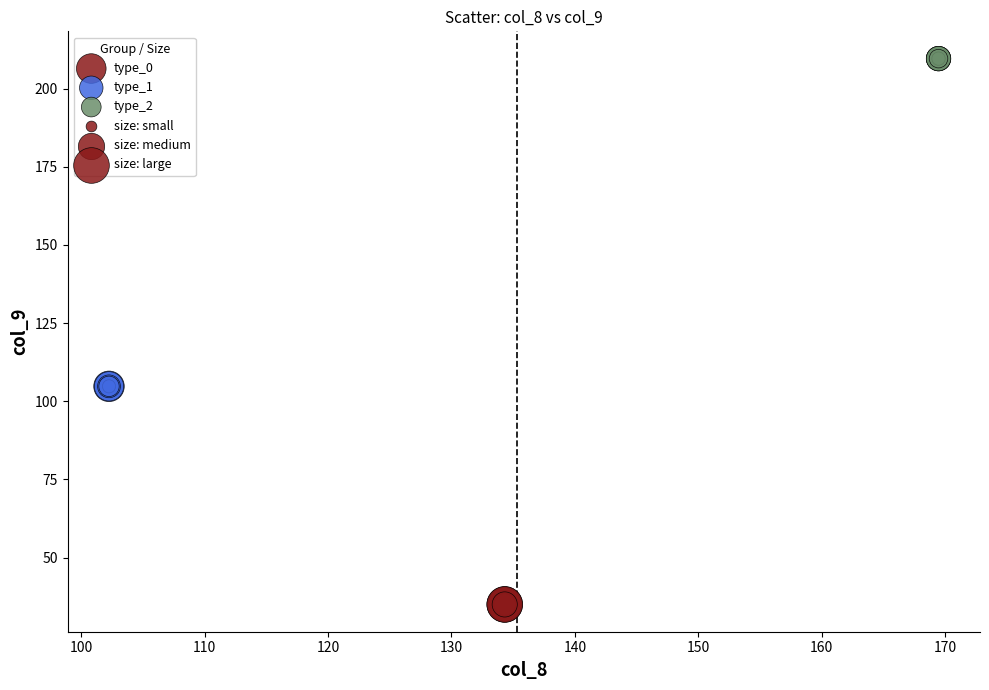

Which series contains the highest Y value?

type_2